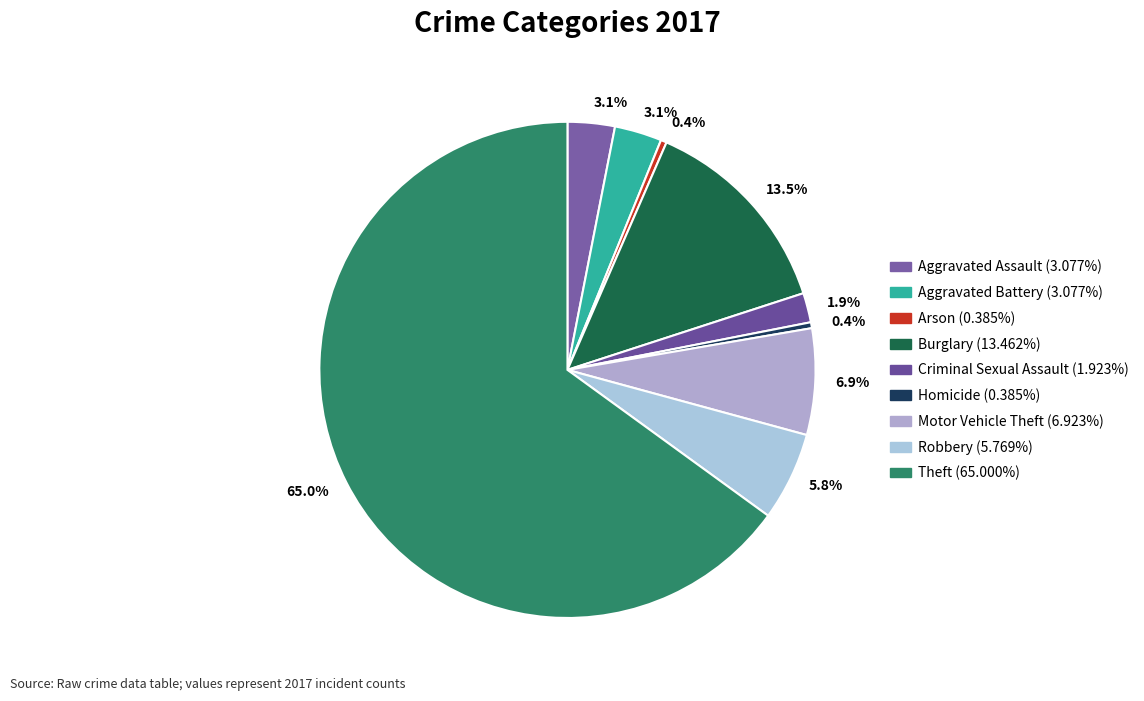

How many slices are in this pie chart?

9